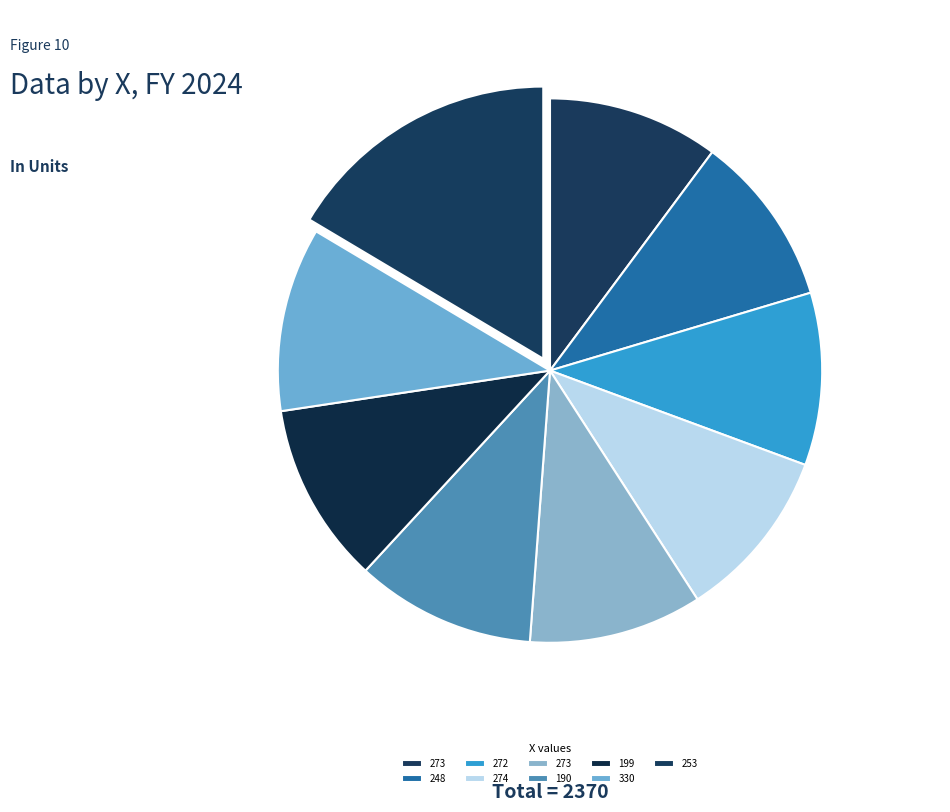

How many slices are in this pie chart?

9